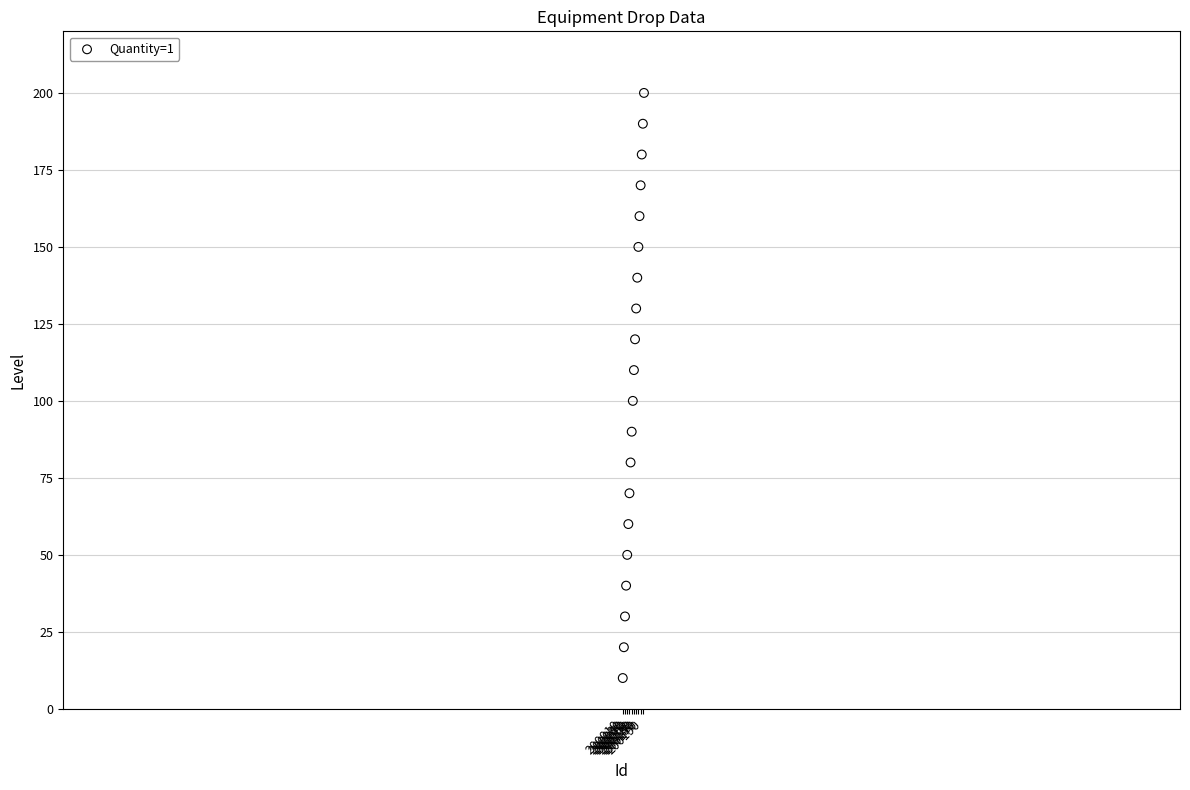

What is the range of Y values (max minus min)?

190